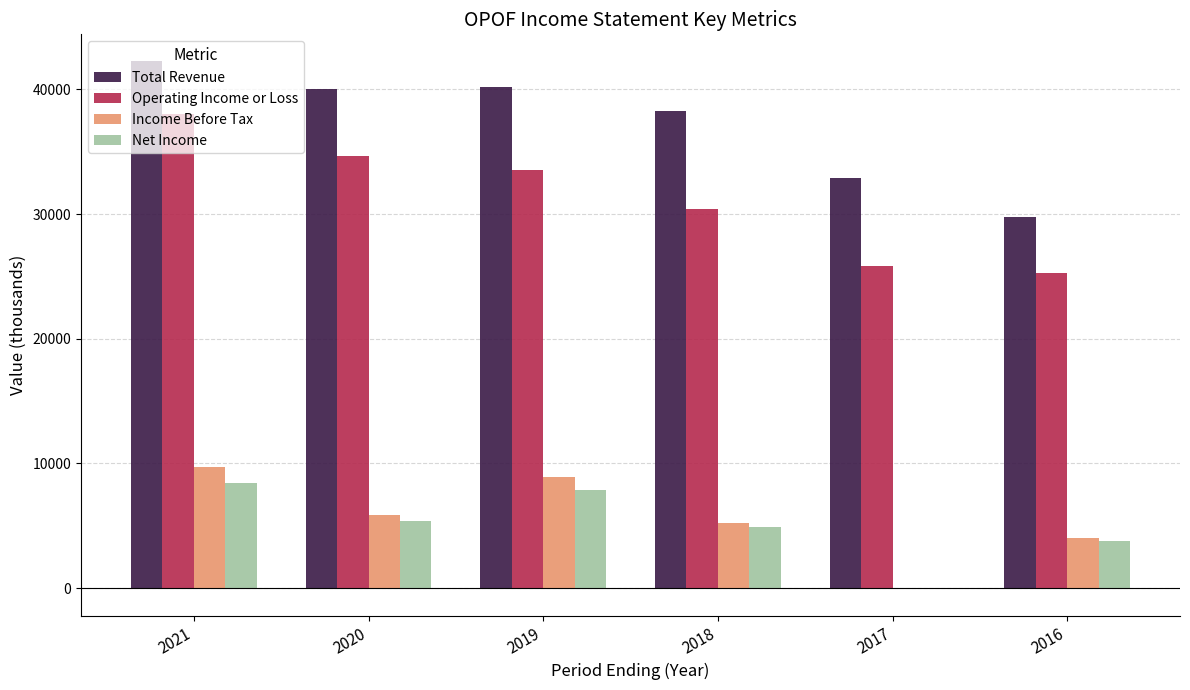

What is the total value across all series at 2021?

98400